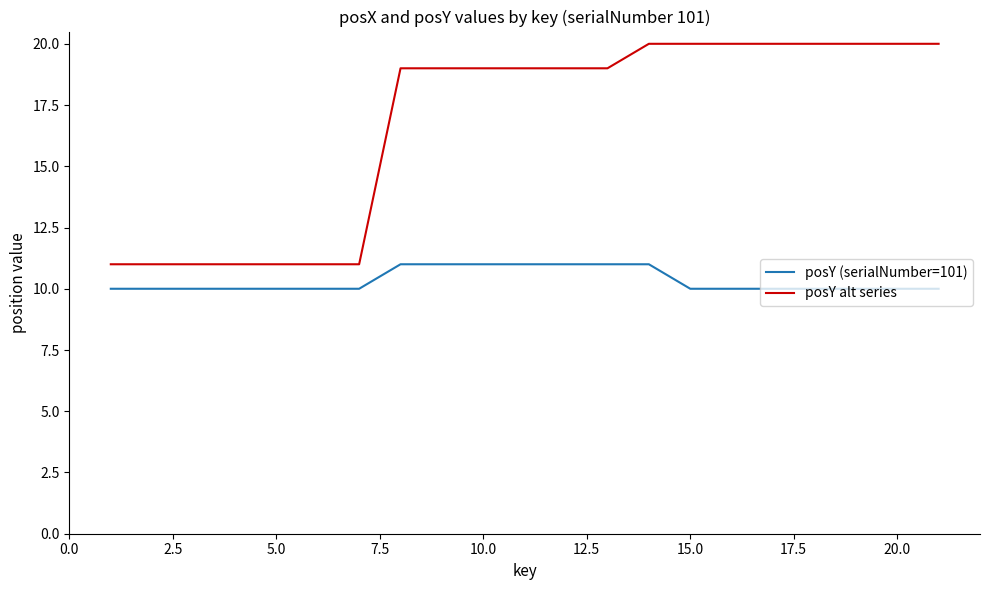

Which series has the widest spread of values?

posY alt series